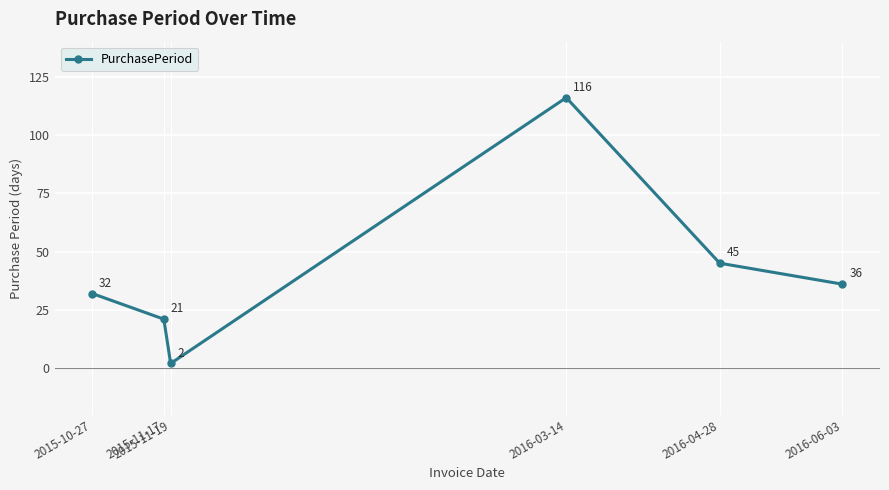

Count the number of data series in this chart.

1